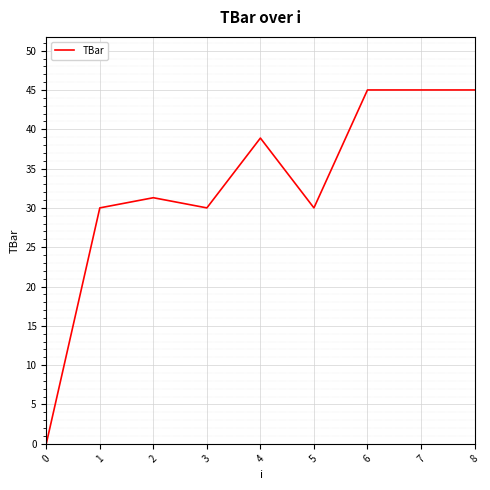

Reading left to right, extract all data points from this chart.

0=0.0	1=30.0	2=31.3	3=30.0	4=38.9	5=30.0	6=45.0	7=45.0	8=45.0